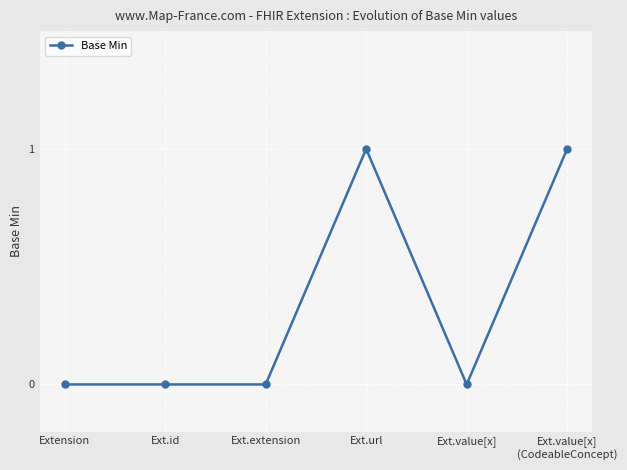

Is it true that the value at Ext.id is -1?

False